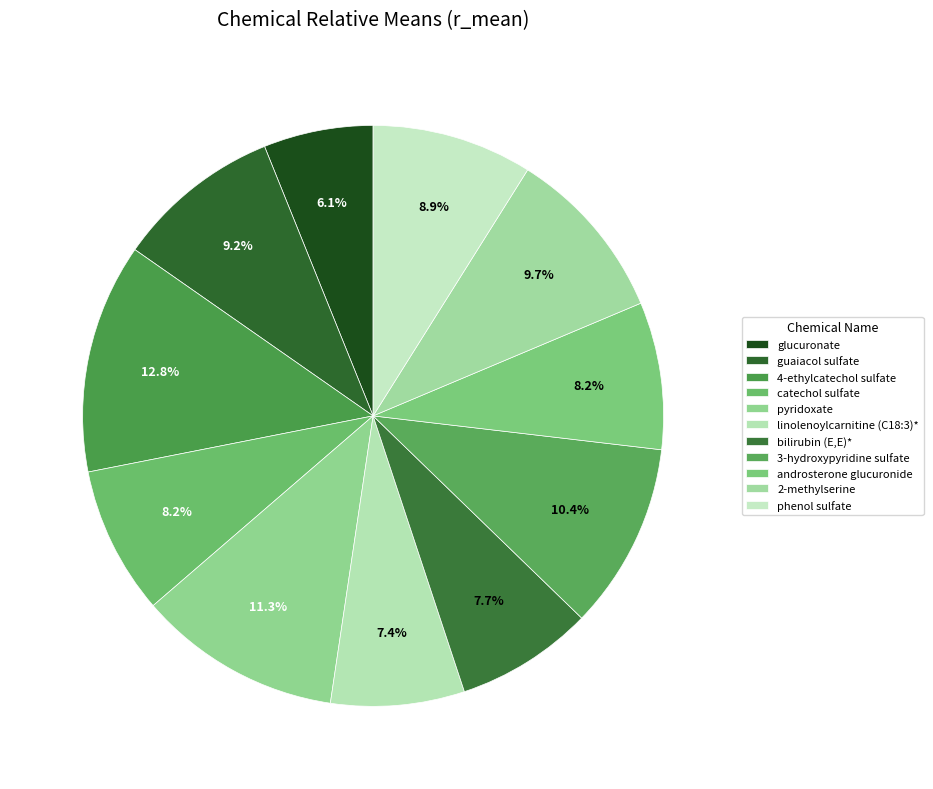

Combined, do phenol sulfate and pyridoxate account for over 50%?

No